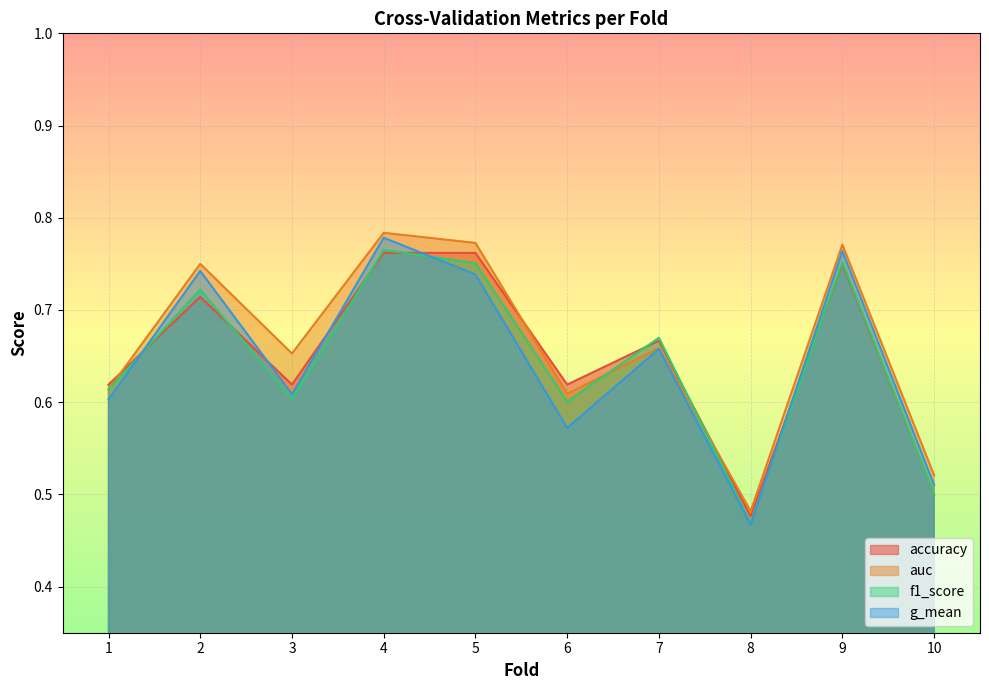

What value does the accuracy series have at 1?

0.6